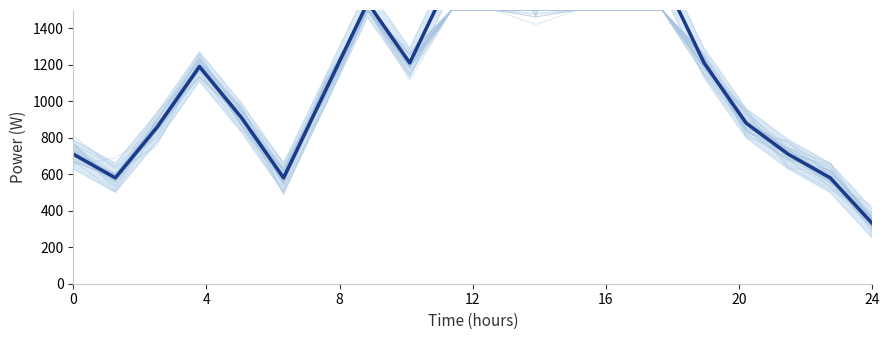

True or false: the data has more than 0 interior local peaks.

True